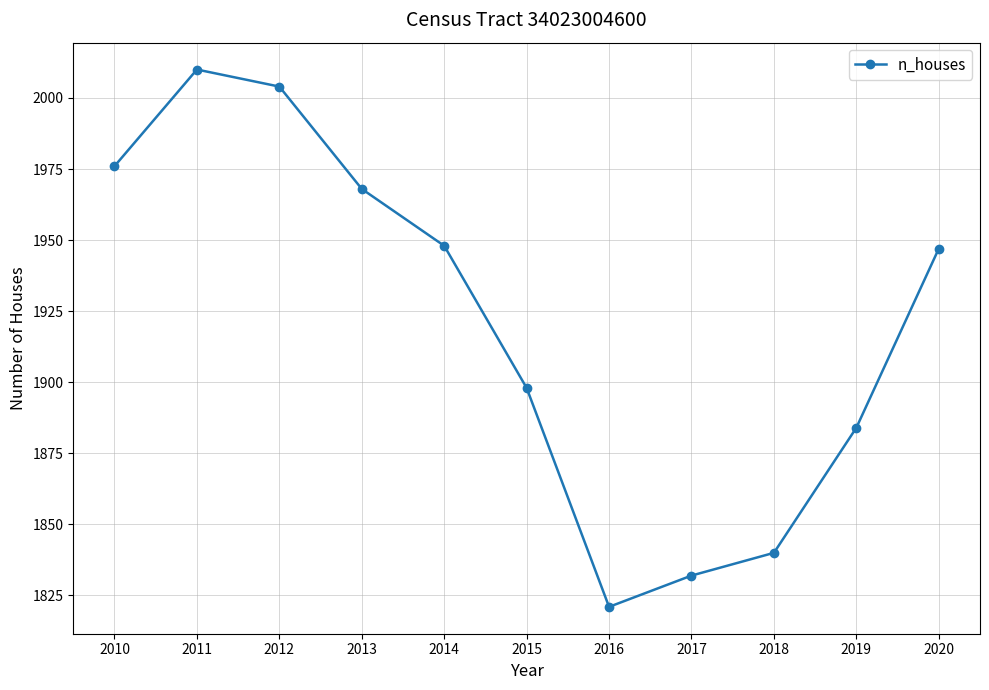

Reading right to left, transcribe all the data shown in this chart.

2020=1947	2019=1884	2018=1840	2017=1832	2016=1821	2015=1898	2014=1948	2013=1968	2012=2004	2011=2010	2010=1976